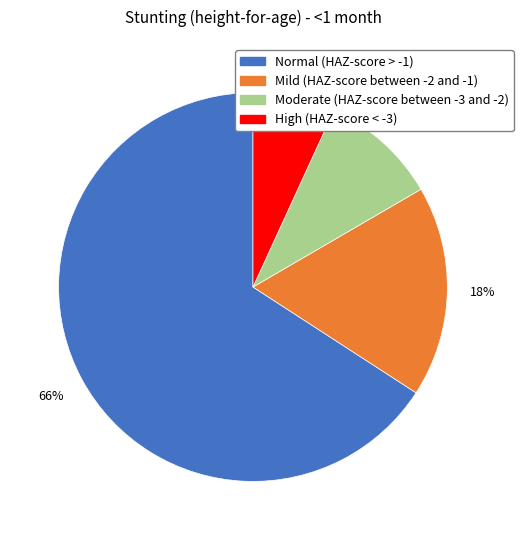

True or false: High (HAZ-score < -3) accounts for 7% of the total.

True